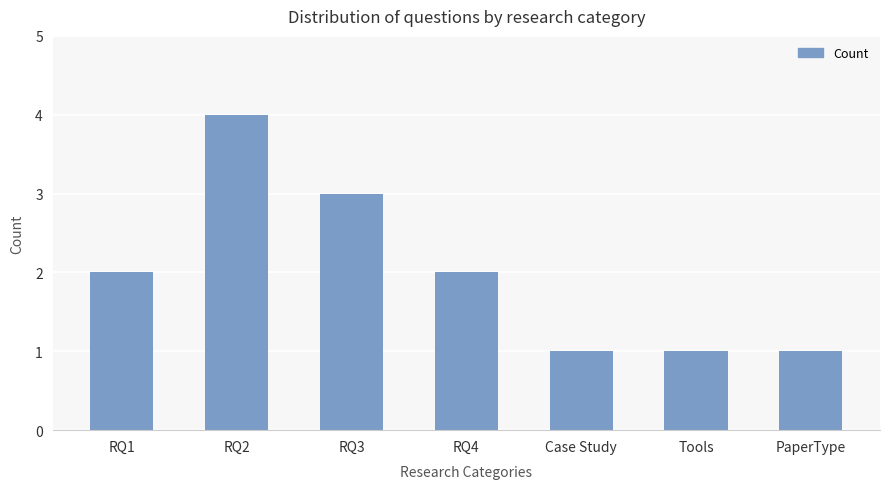

What is the value of the 6th bar from the left?

1